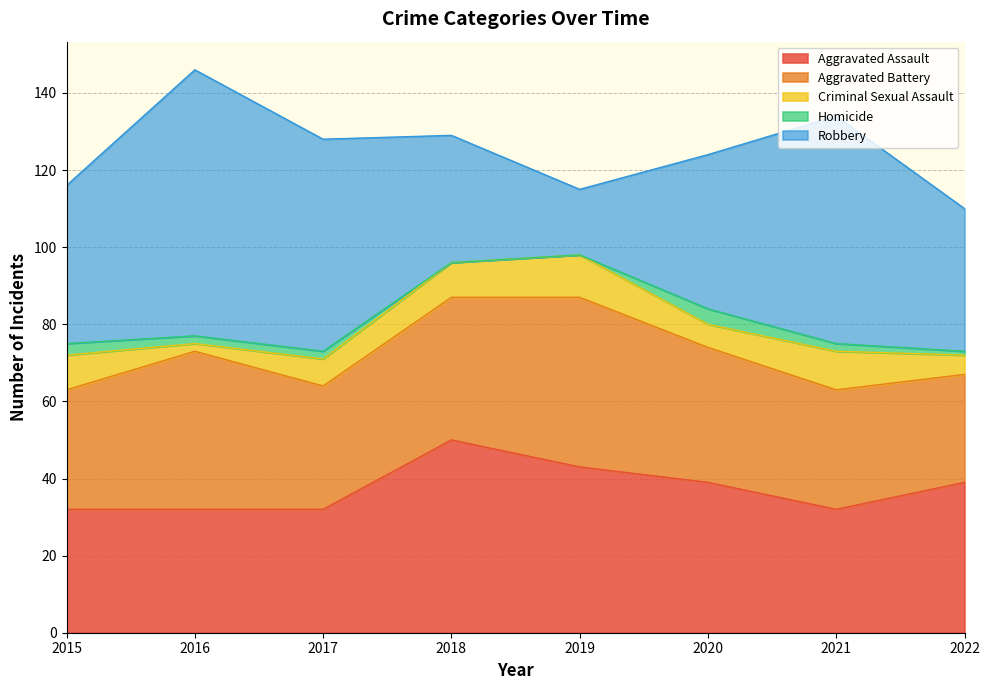

What is the spread (max minus min) of values at 2019?

44